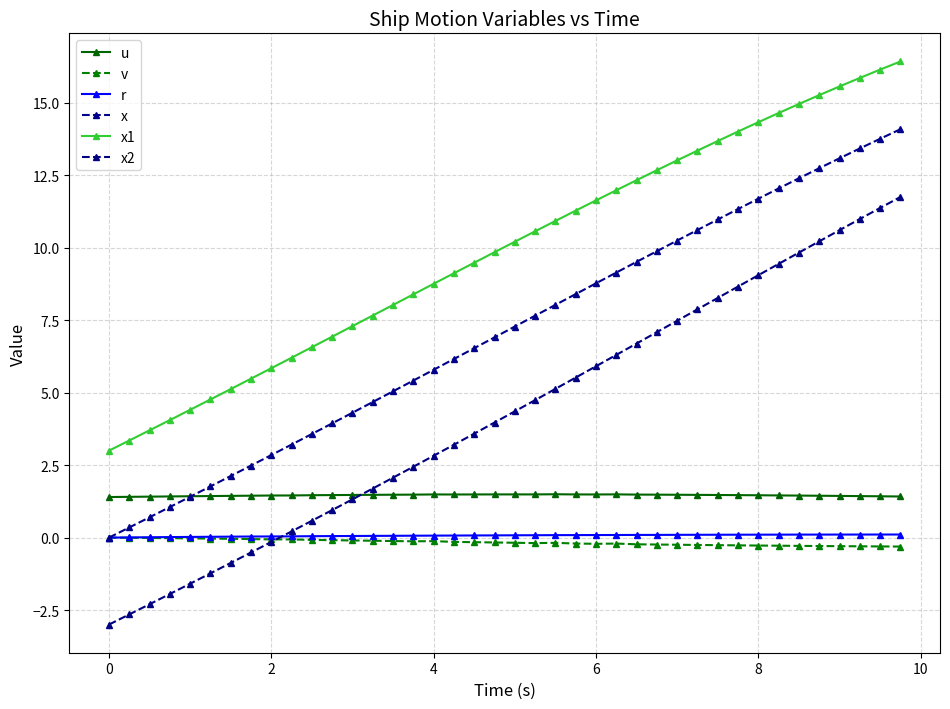

At how many categories does at least one series exceed -1?

40